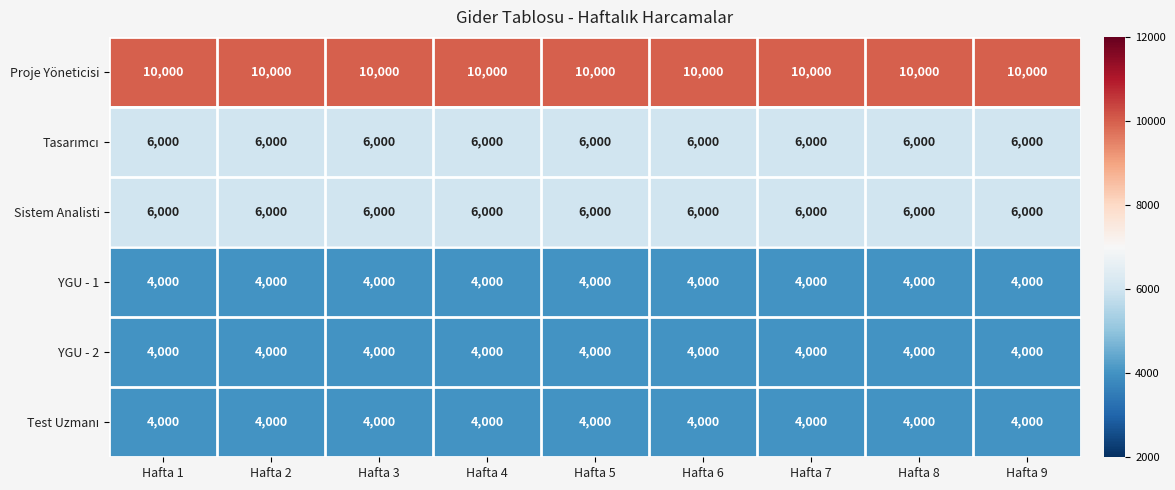

What is the sum of the YGU - 2 values at Hafta 9 and Hafta 1?

8000